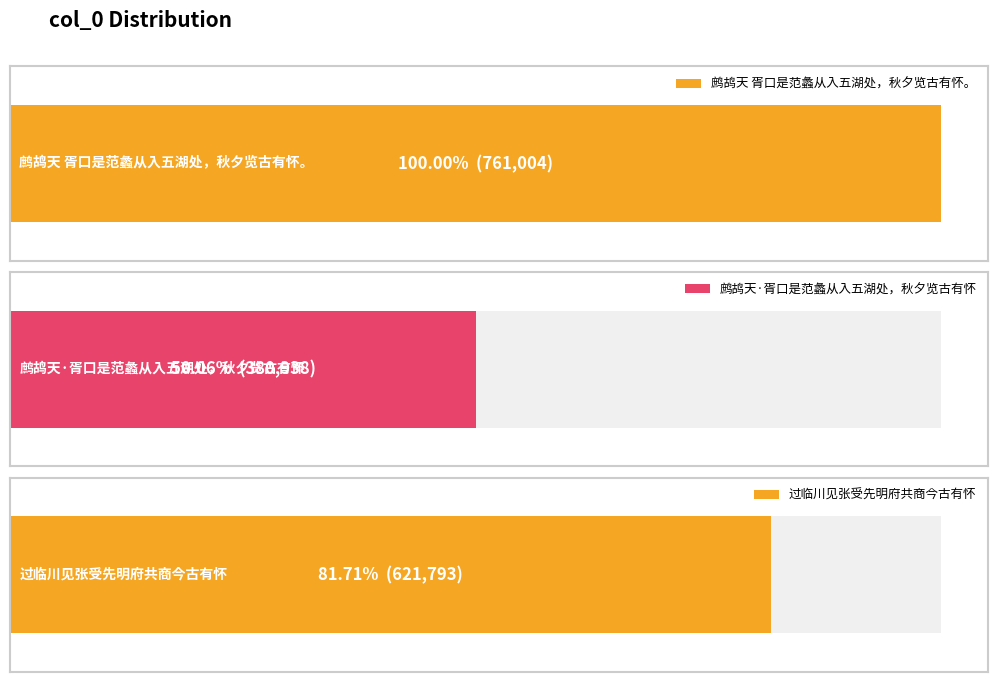

Rank the categories by value from highest to lowest.

鹧鸪天 胥口是范蠡从入五湖处，秋夕览古有怀。, 过临川见张受先明府共商今古有怀, 鹧鸪天·胥口是范蠡从入五湖处，秋夕览古有怀